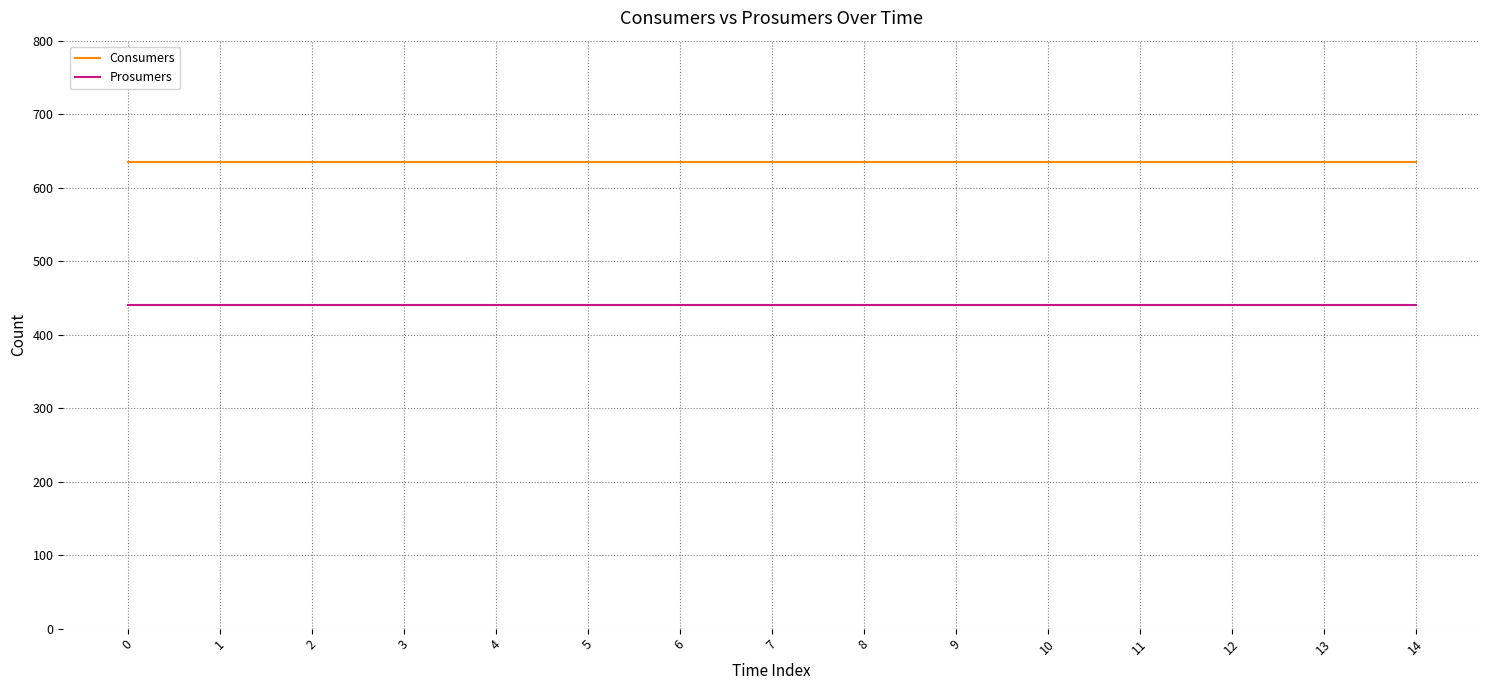

List the series in order of their overall mean, highest first.

Consumers, Prosumers